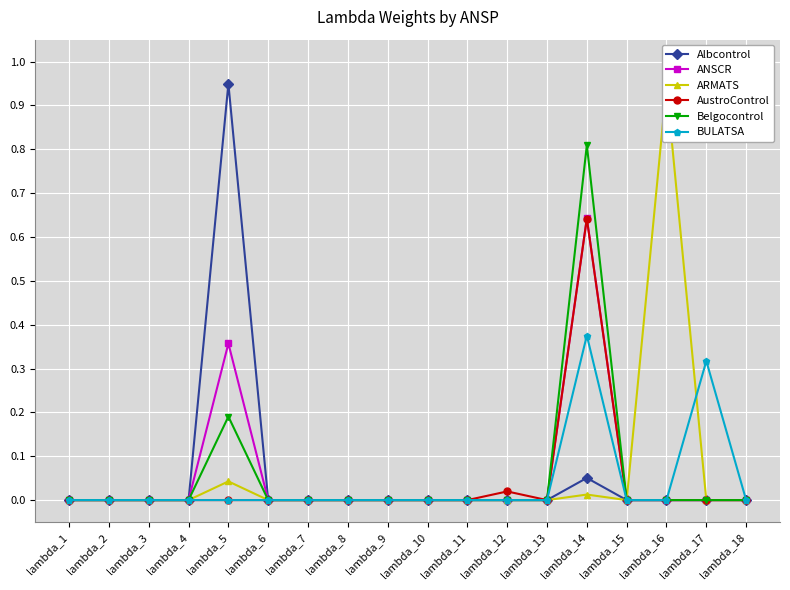

Is it true that AustroControl equals 0.2 at lambda_14?

False